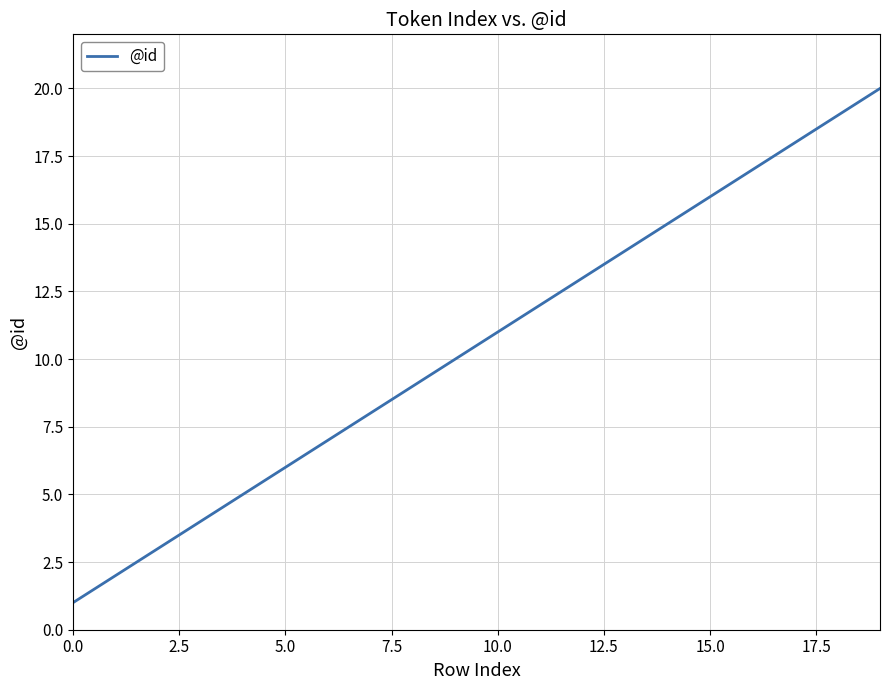

What is the difference between the maximum and minimum values?

19